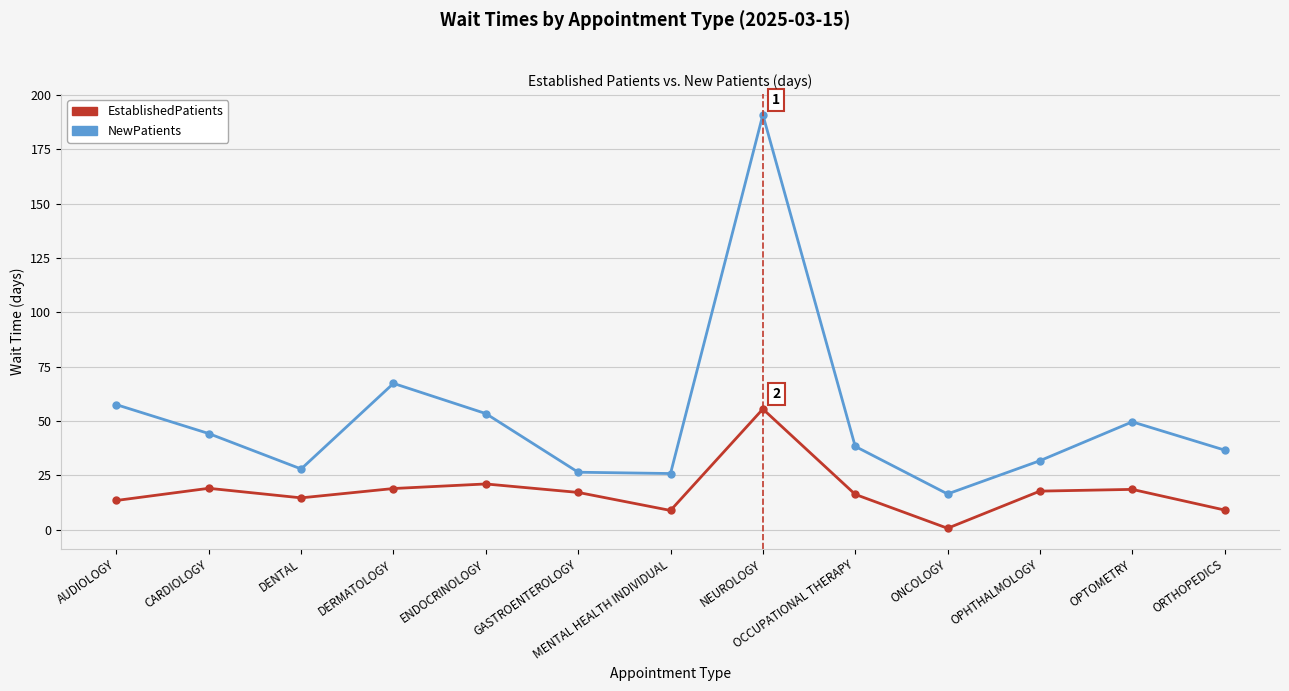

Which category has the highest value across all series?

NEUROLOGY